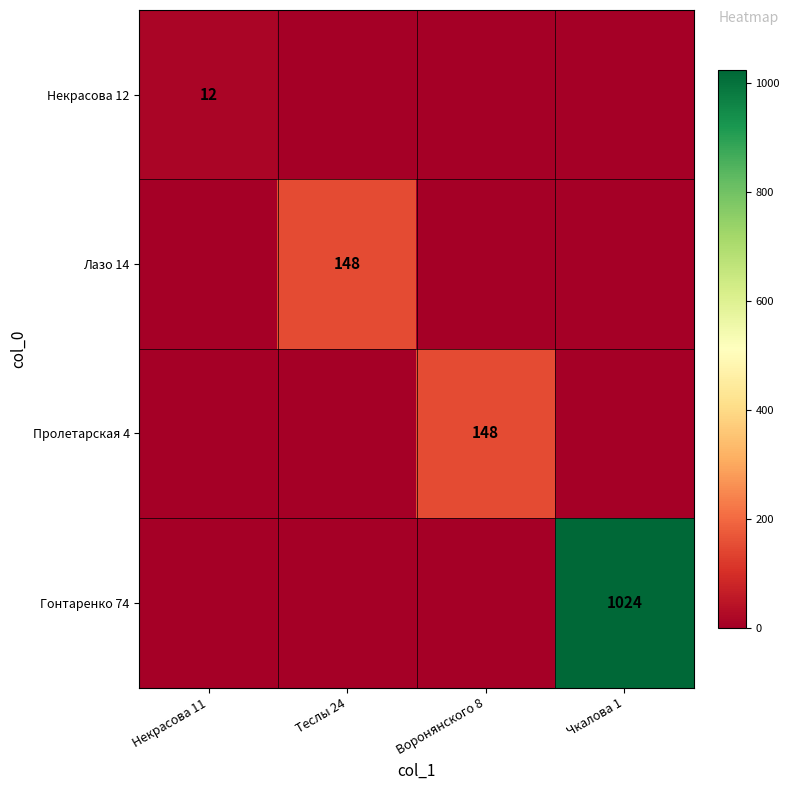

The value of Лазо 14 at Теслы 24 is 40. True or false?

False